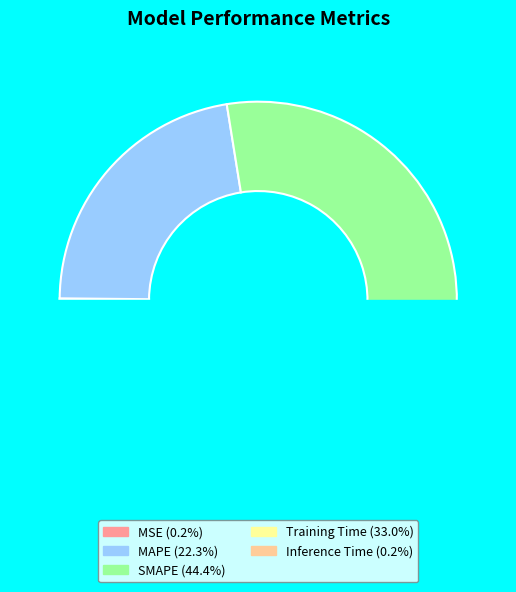

Which category has the smallest portion of the pie?

MSE